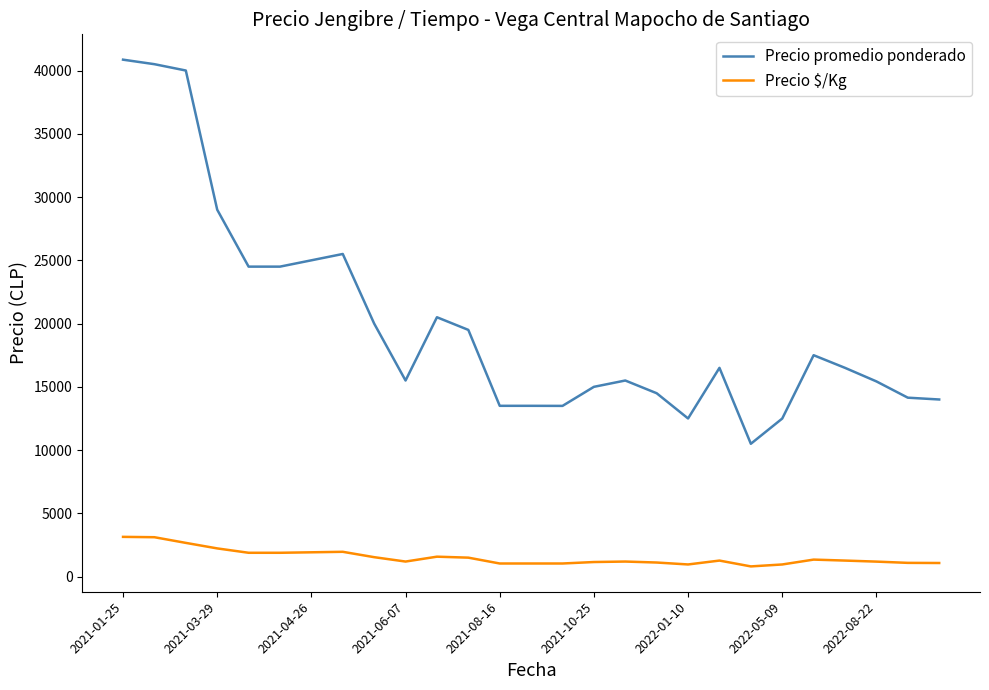

True or false: Precio $/Kg and Precio promedio ponderado intersect in this chart.

False